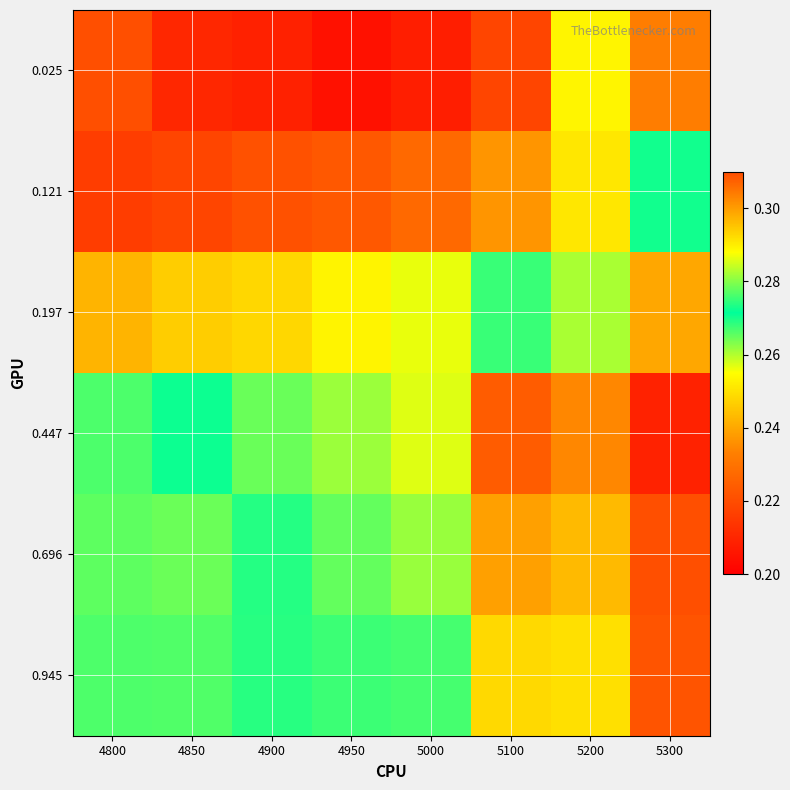

What is the smallest value displayed?

0.2